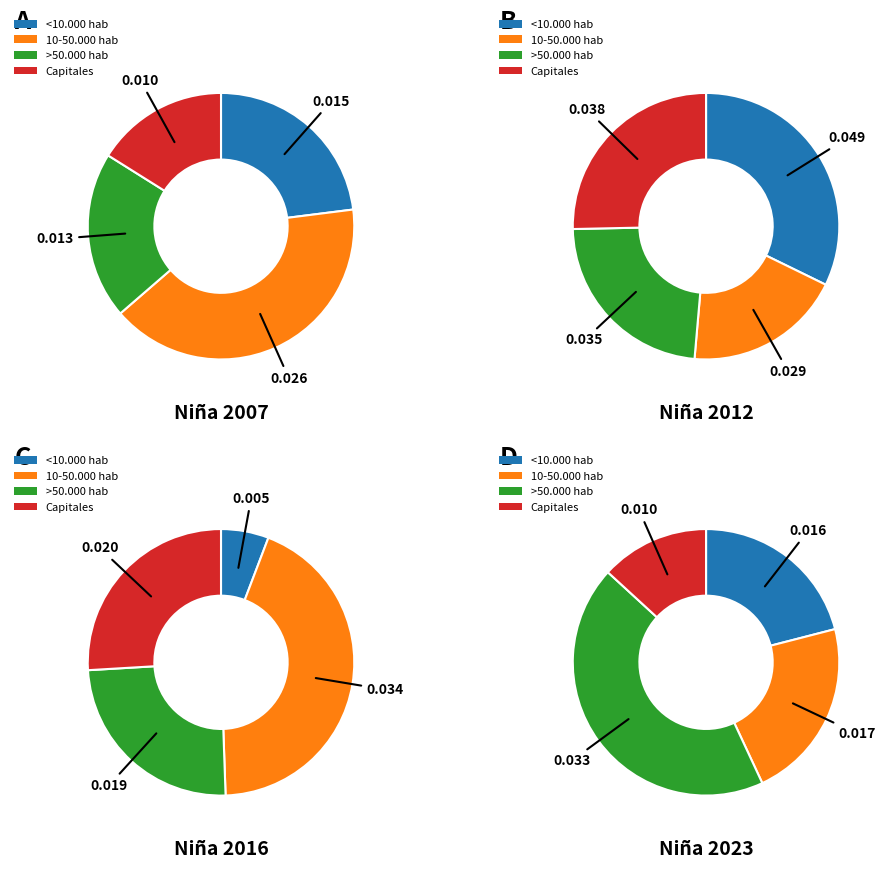

To the nearest percent, what portion does Capitales represent?

16%